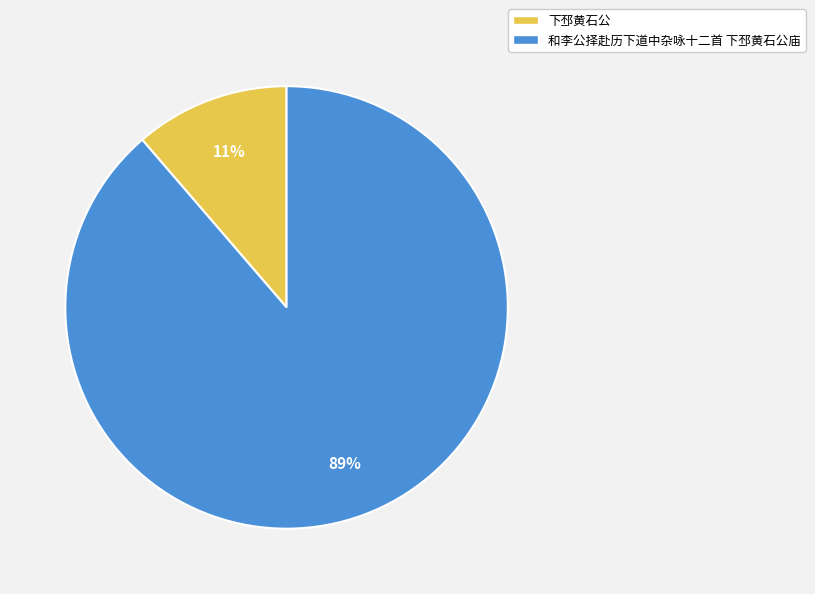

Does 下邳黄石公 represent more than half of the total?

No